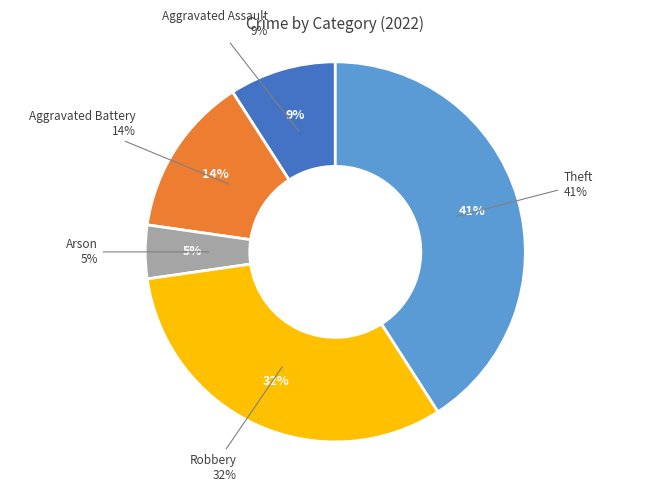

Is it true that Aggravated Battery is 21% of the pie?

False